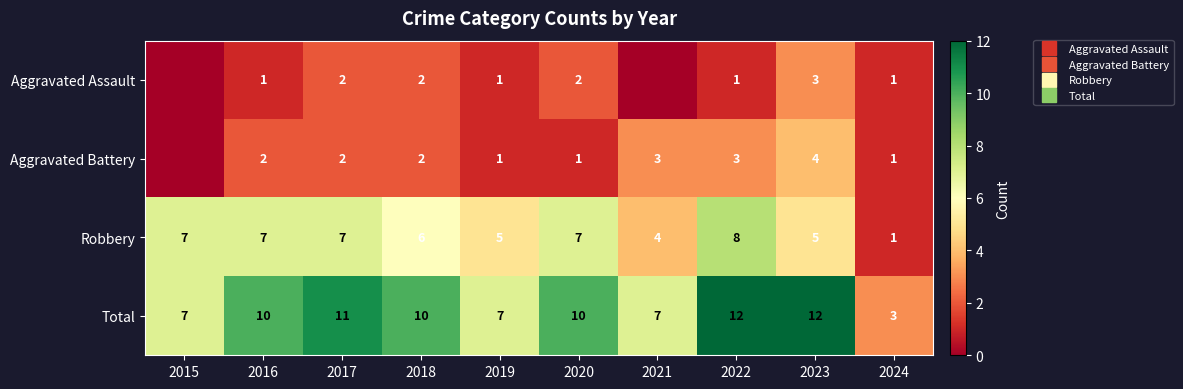

Which category has the highest value in the Total series?

2022